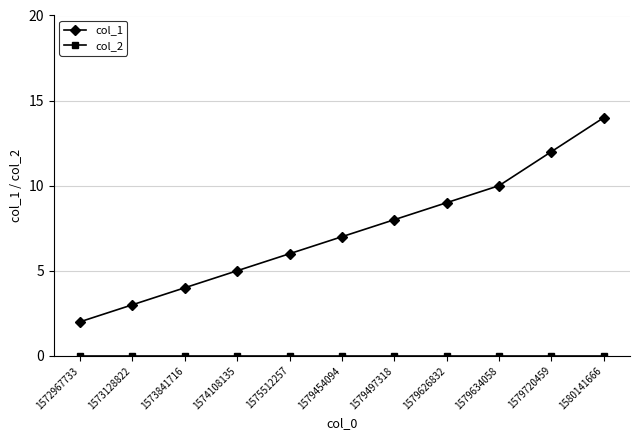

At which category is the sum across all series the highest?

1580141666